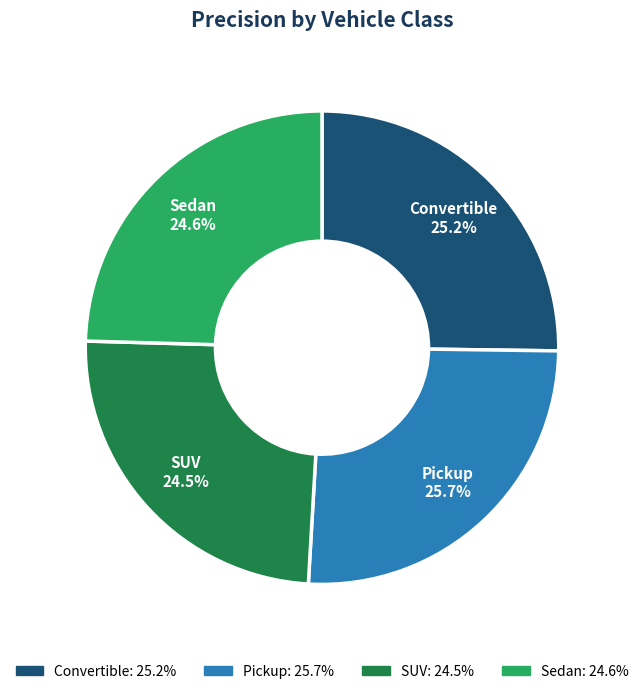

What is the total percentage of Convertible and Pickup?

50.9%